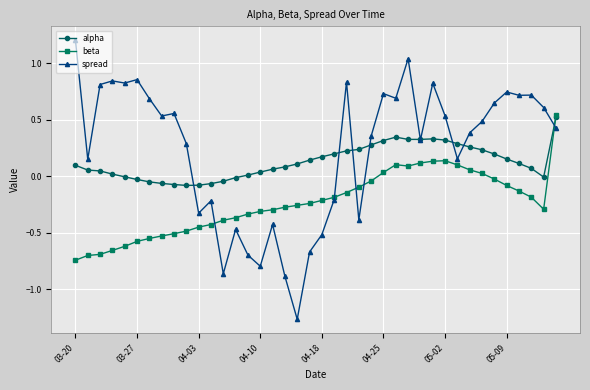

Rank the series by their average value, from lowest to highest.

beta, alpha, spread